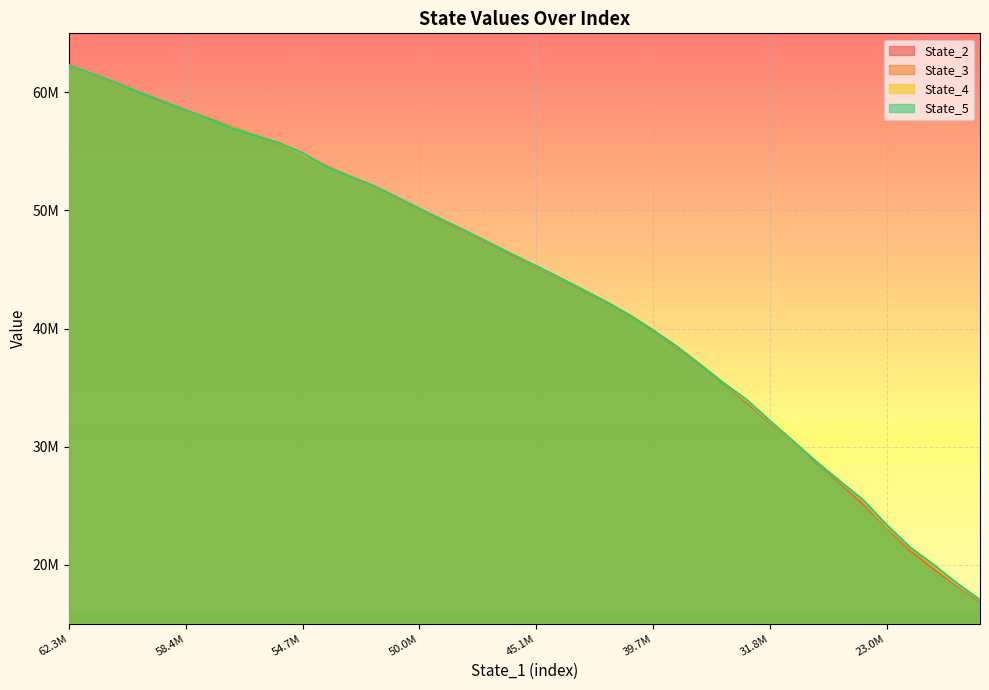

What is the difference between the second highest and second lowest values in the State_3 series?

43234861.7